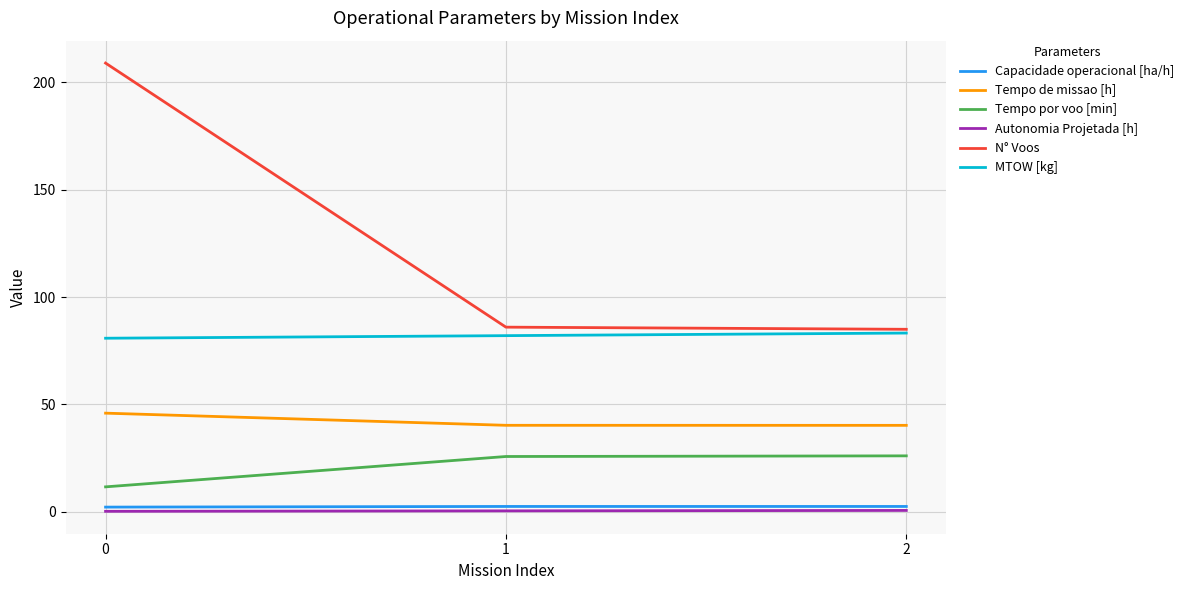

What is the maximum value shown in the chart?

209.0